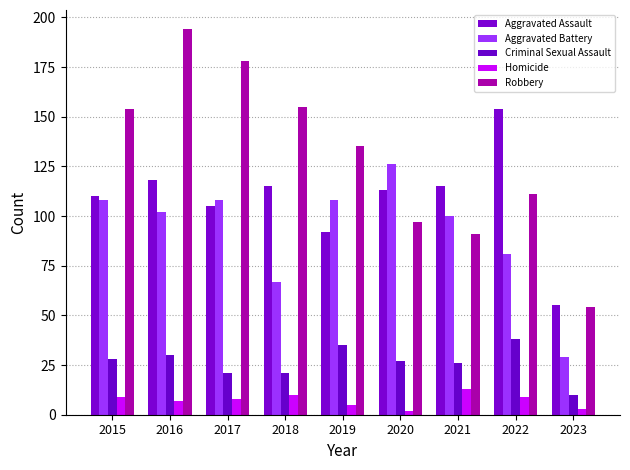

What is the sum of all Robbery values?

1169